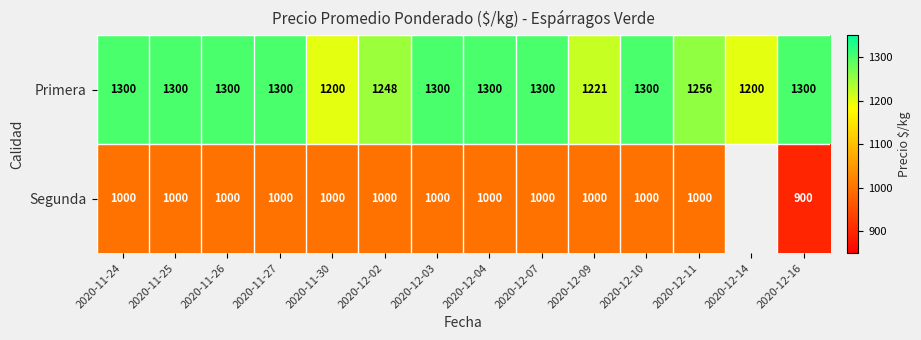

Which category has the lowest value across all series?

2020-12-16